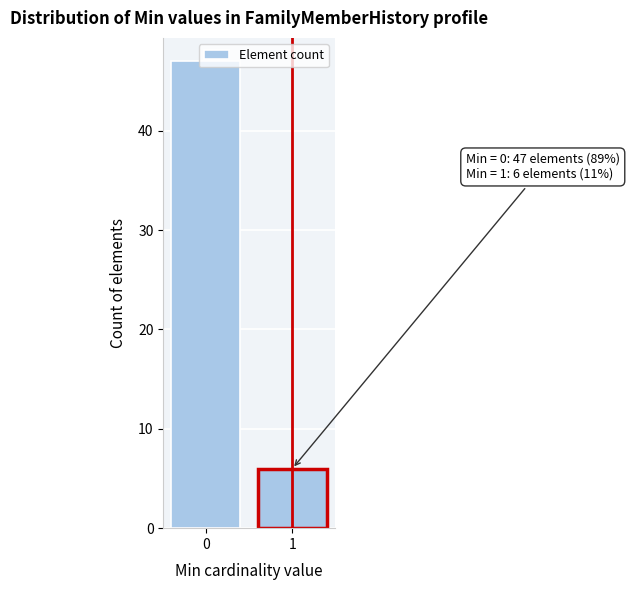

What is the sum of all values?

53